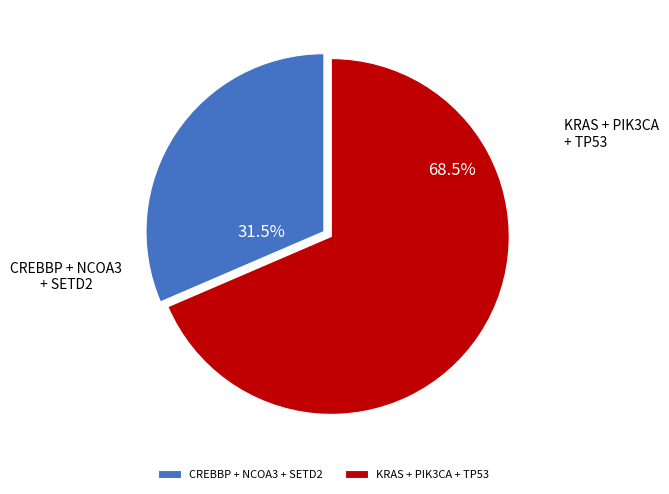

Is there a majority slice in this chart?

Yes